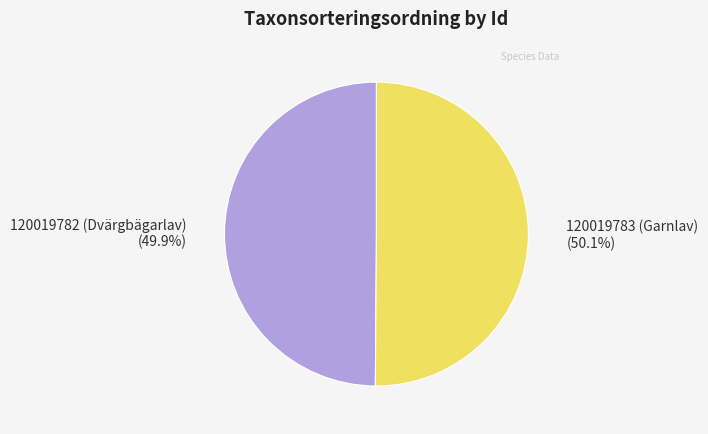

Approximately how many times larger is the value at 120019782 (Dvärgbägarlav) compared to 120019783 (Garnlav)?

1.0